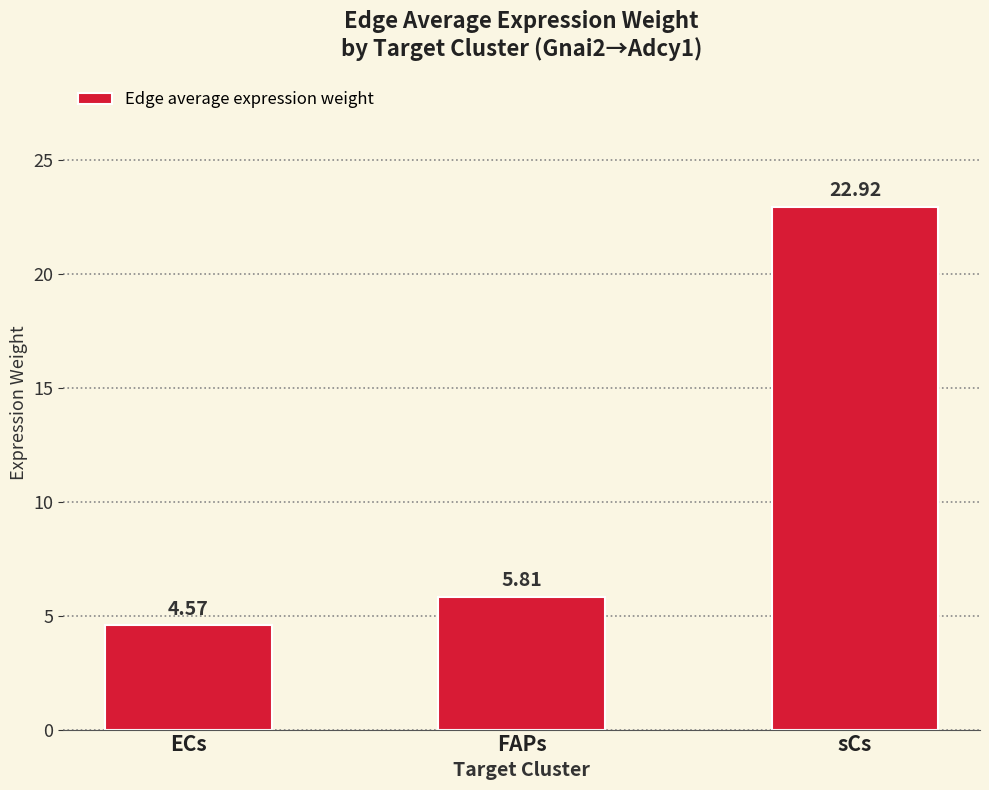

Which has a higher value, ECs or FAPs?

FAPs